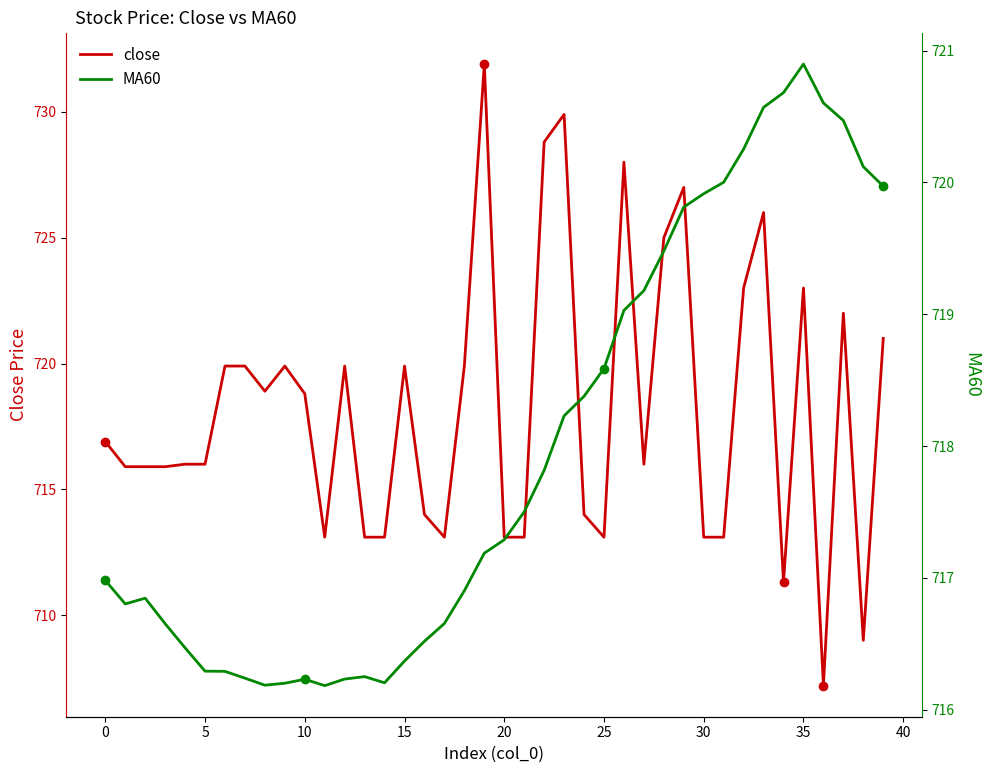

What is the sum of the close values at 12 and 27?

1435.9